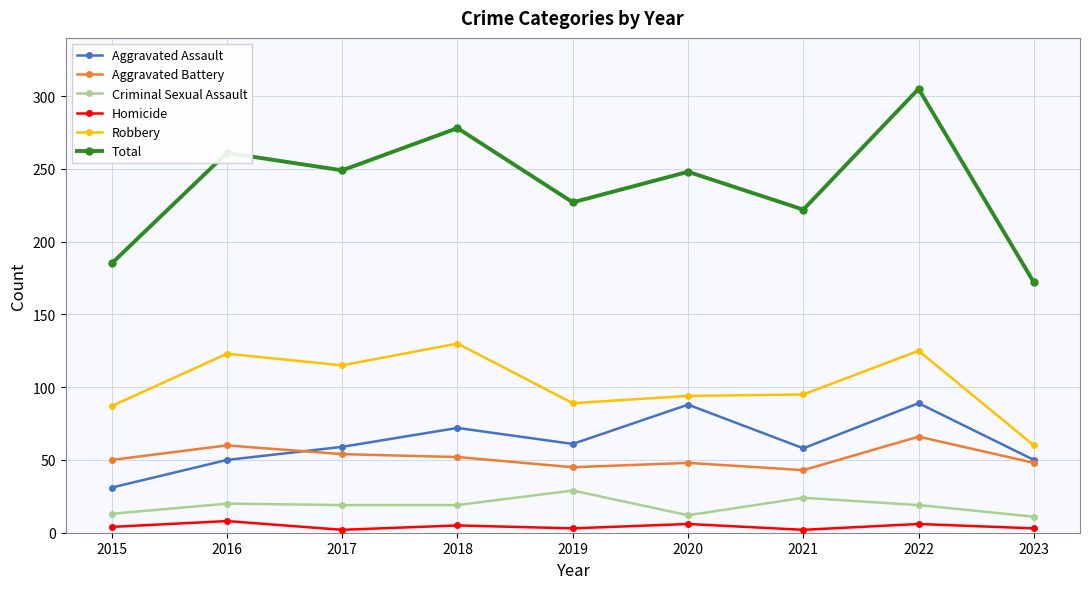

Does the chart display data point markers on the line(s)?

Yes